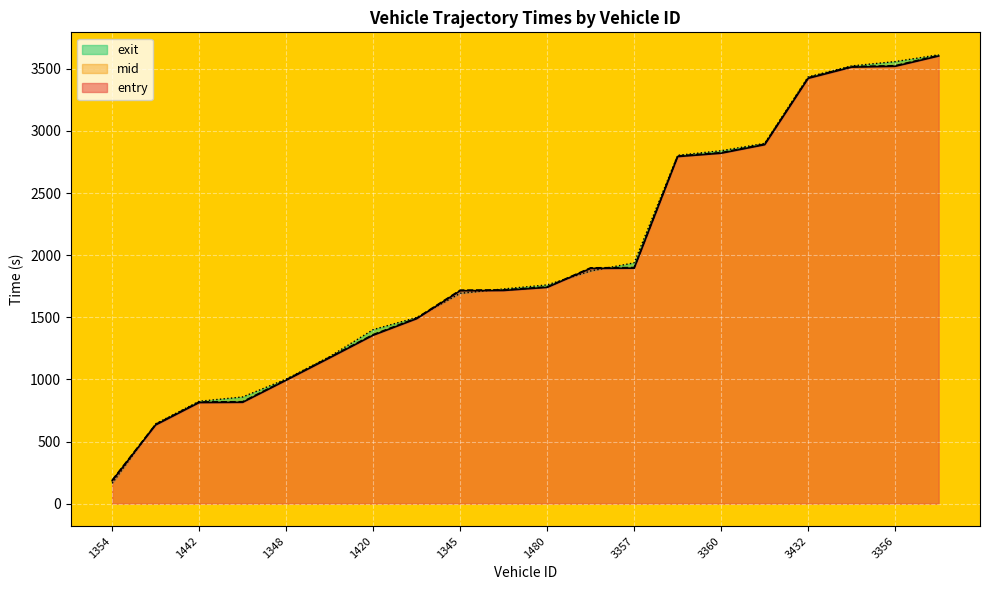

What is the label of the 7th point from the left?

1420